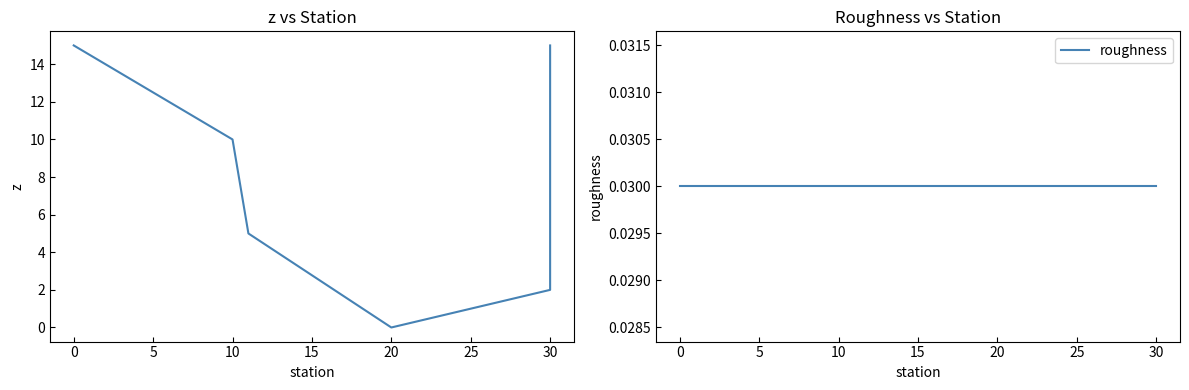

How many categories are shown in the chart?

6